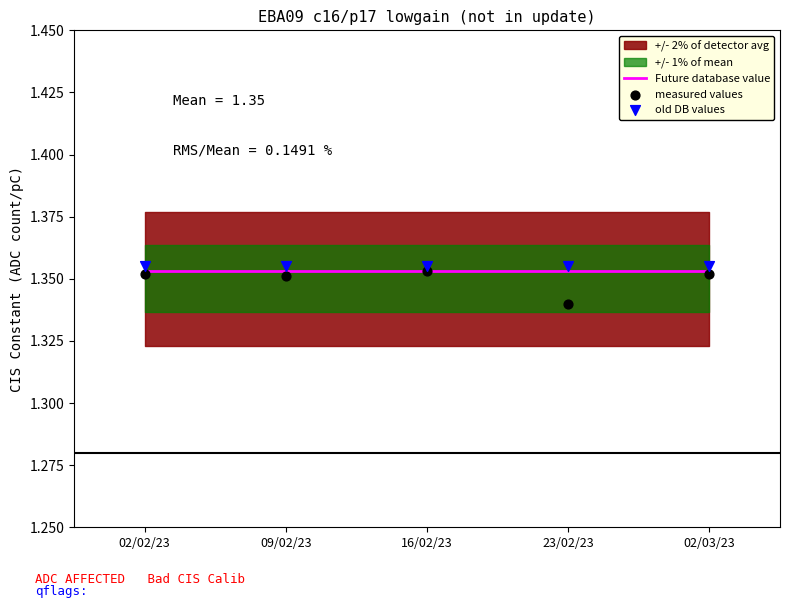

Is the value of old DB values at 16/02/23 greater than the value of Future database value at 16/02/23?

Yes